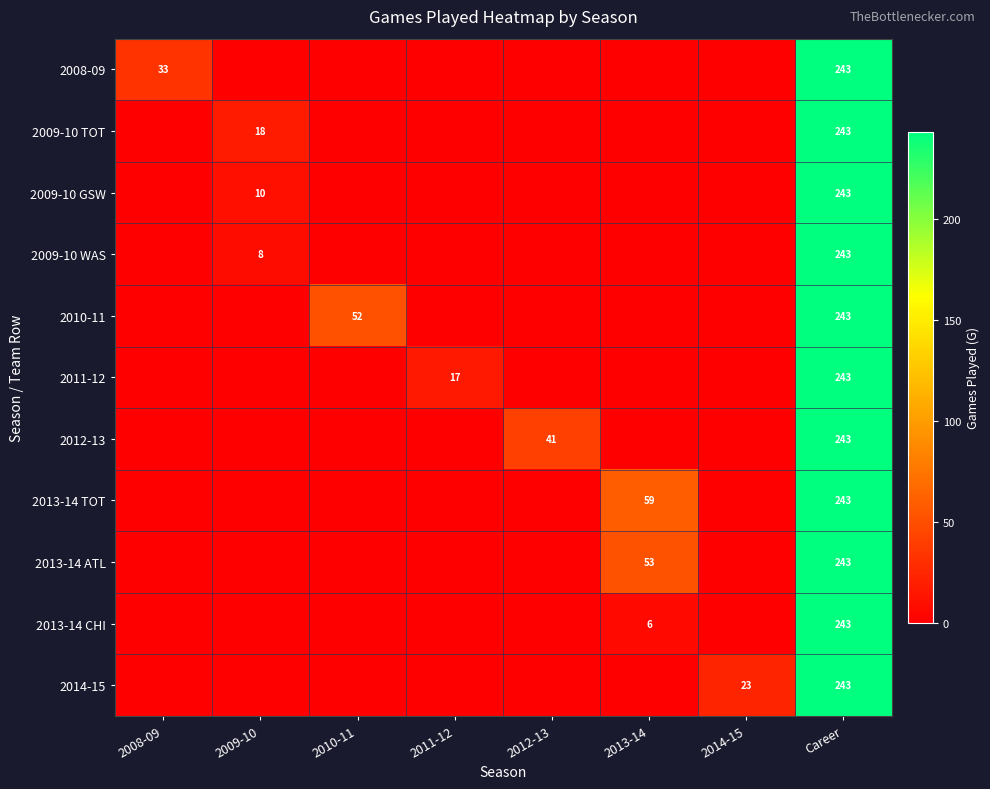

Is it true that 2012-13 equals 243 at Career?

True